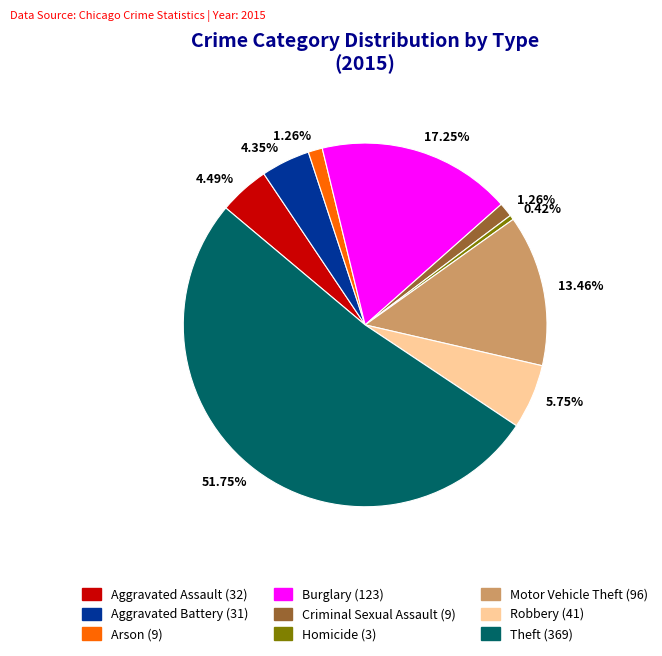

Is it true that Theft is 52% of the pie?

True